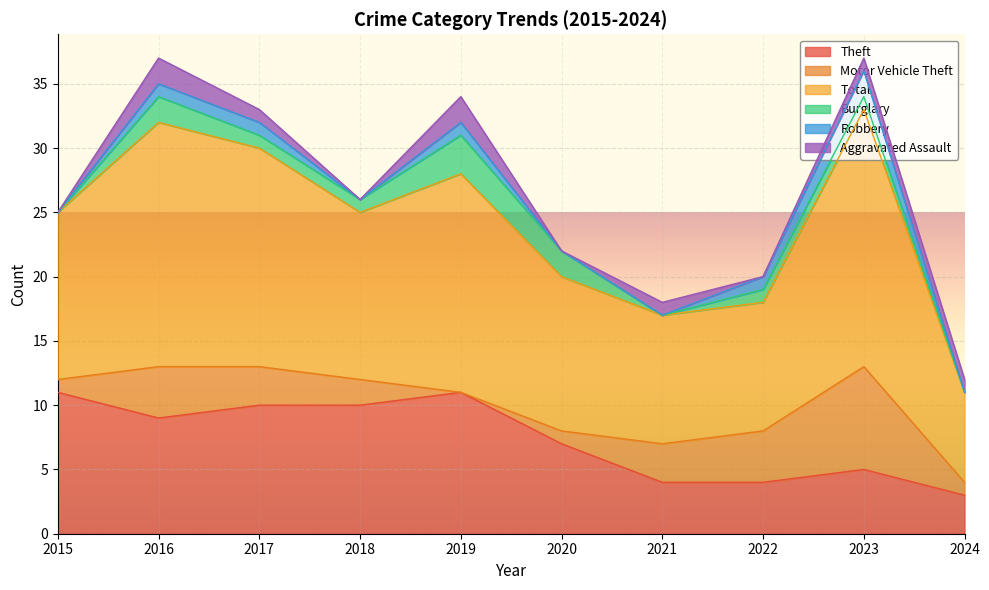

Rank the series at 2016 from highest to lowest value.

Total, Theft, Motor Vehicle Theft, Burglary, Aggravated Assault, Robbery